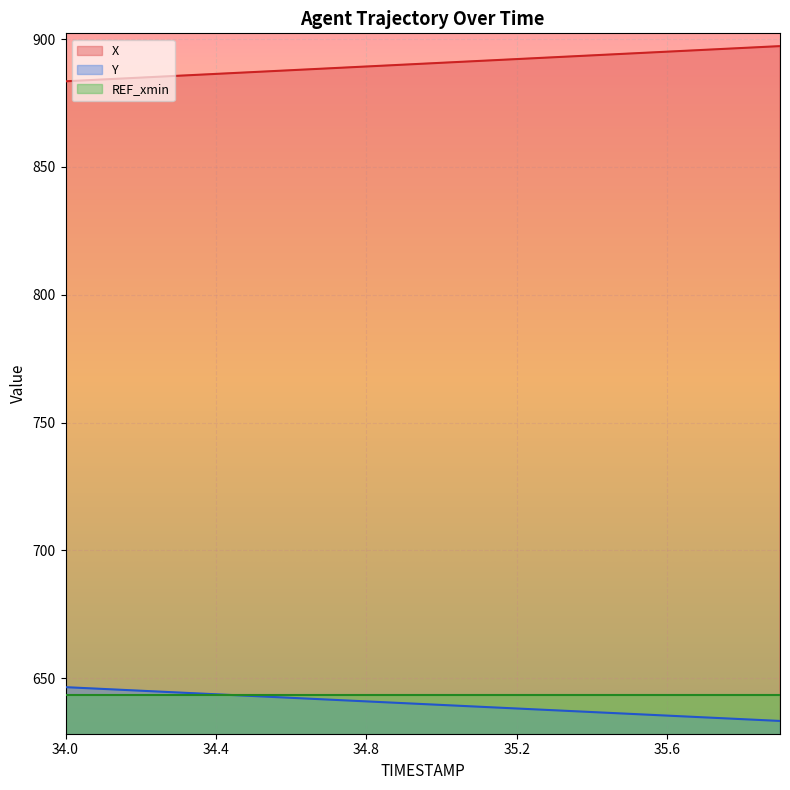

At which label does Y first exceed 640?

34.0